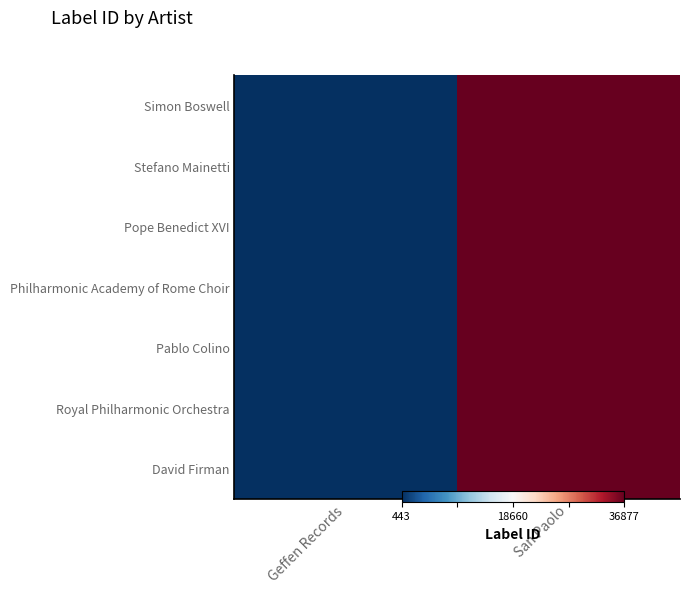

What is the total value across all series at Geffen Records?

-7